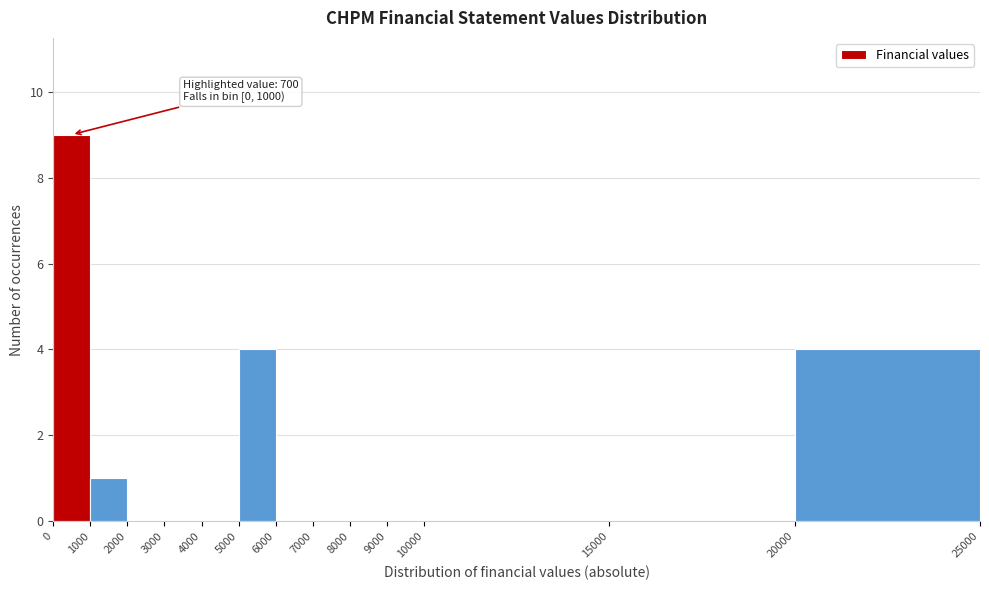

Over which range of the x-axis is the bar tallest?

0 to 1000